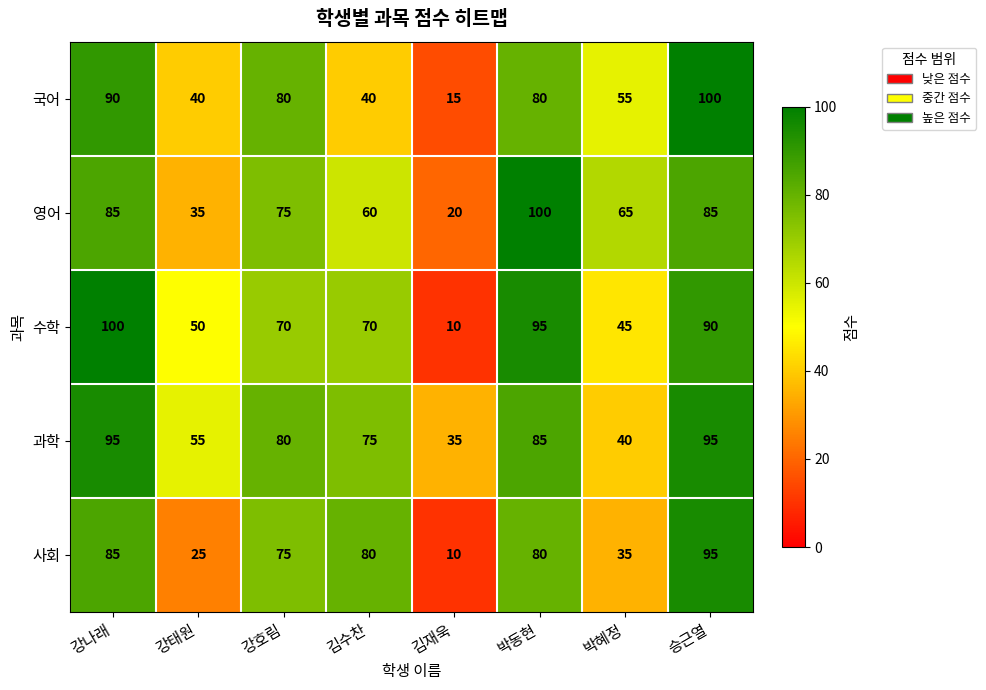

What is the total value across all series at 강나래?

455